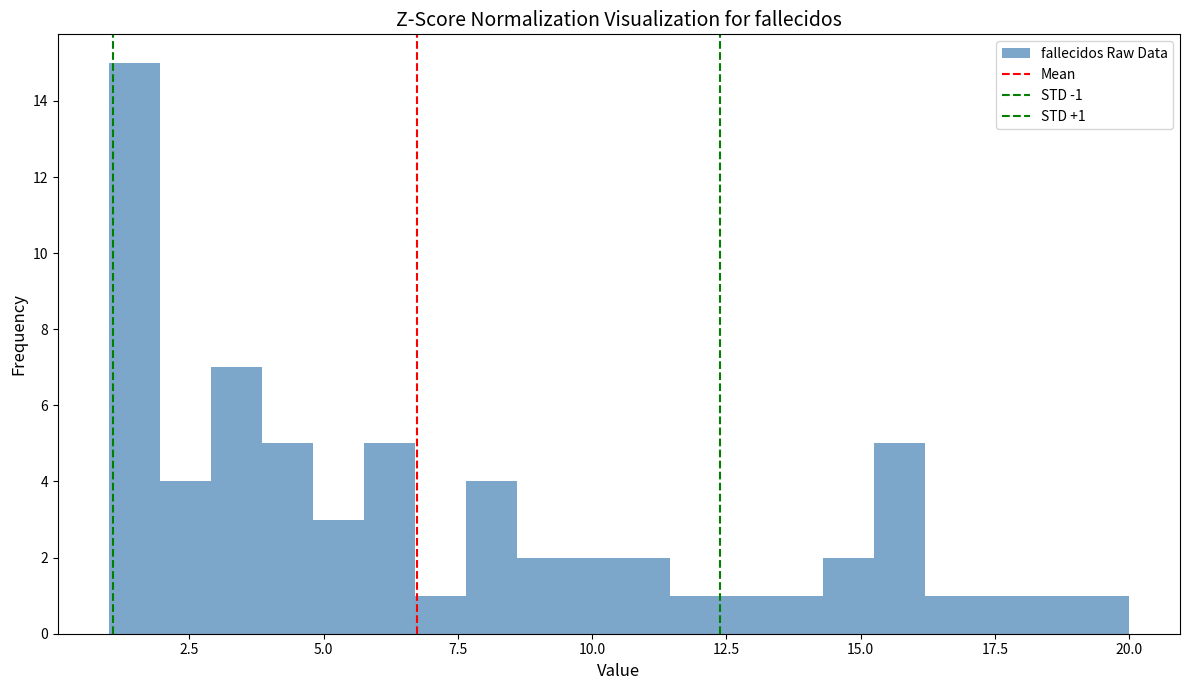

Around what value on the x-axis is the tallest bar? Give the approximate position of its centre, as read against the axis.

1.5